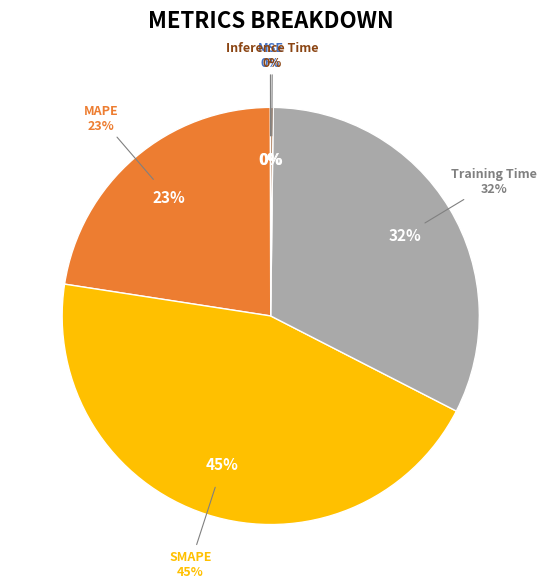

To the nearest percent, what is the average slice percentage?

20%